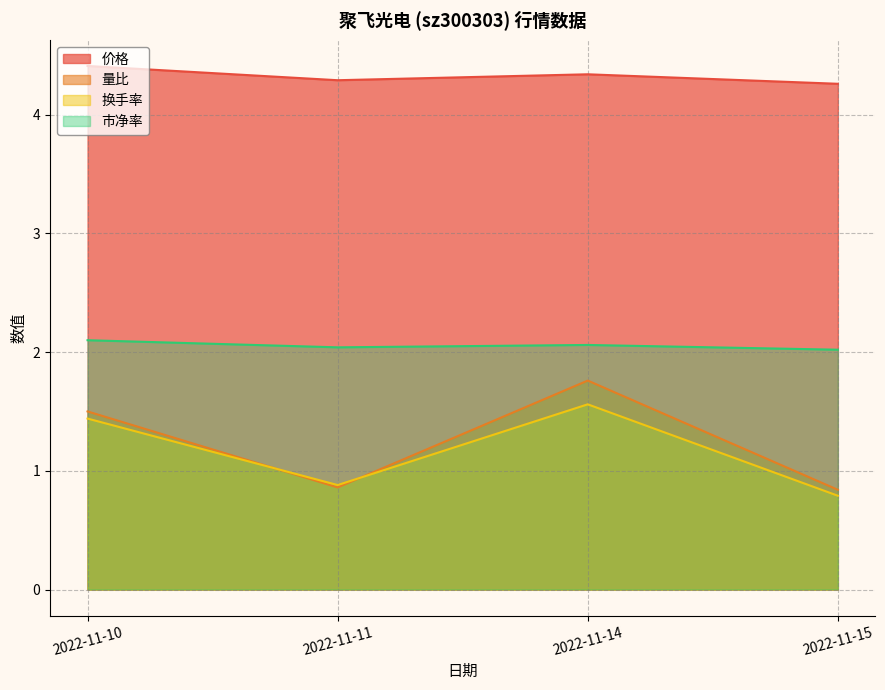

What is the maximum value shown in the chart?

4.4